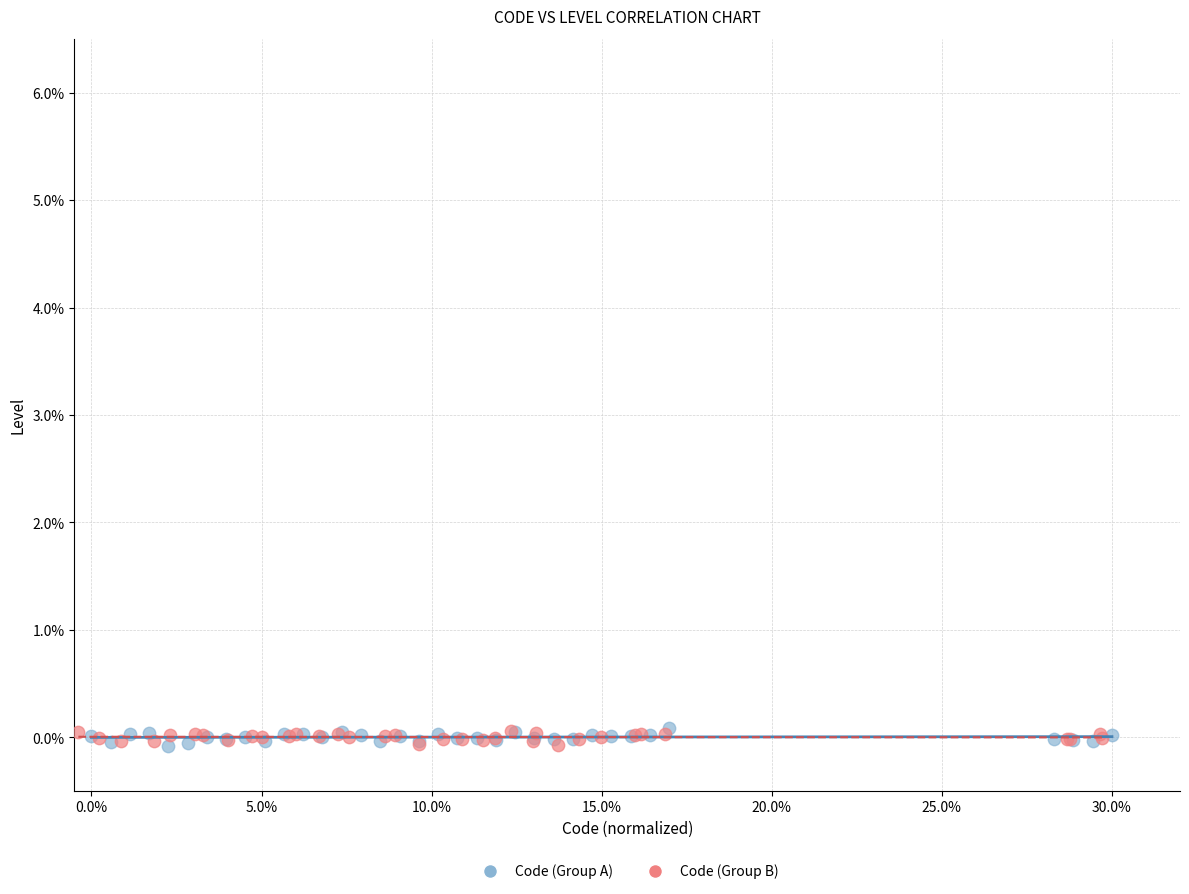

What are all the series names shown in the legend?

Code (Group A), Code (Group B)